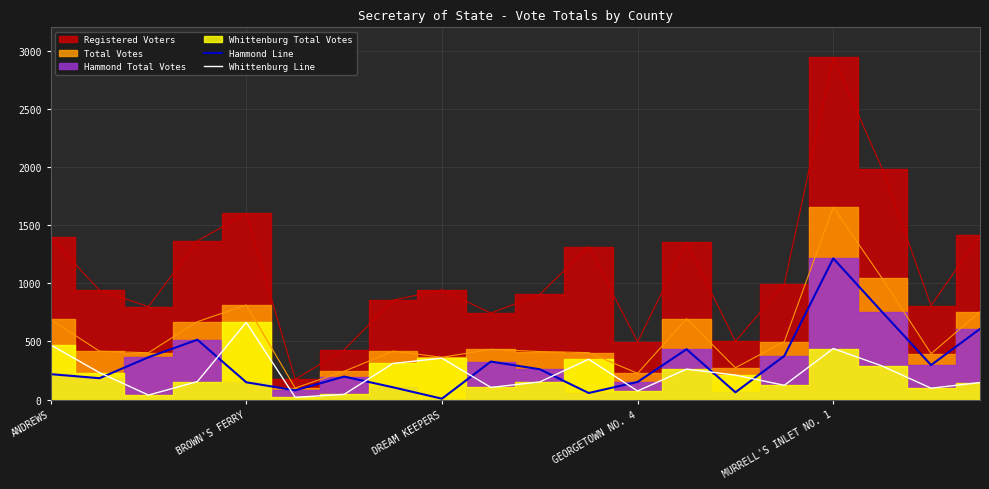

How many data points in Whittenburg Line are above 211?

9